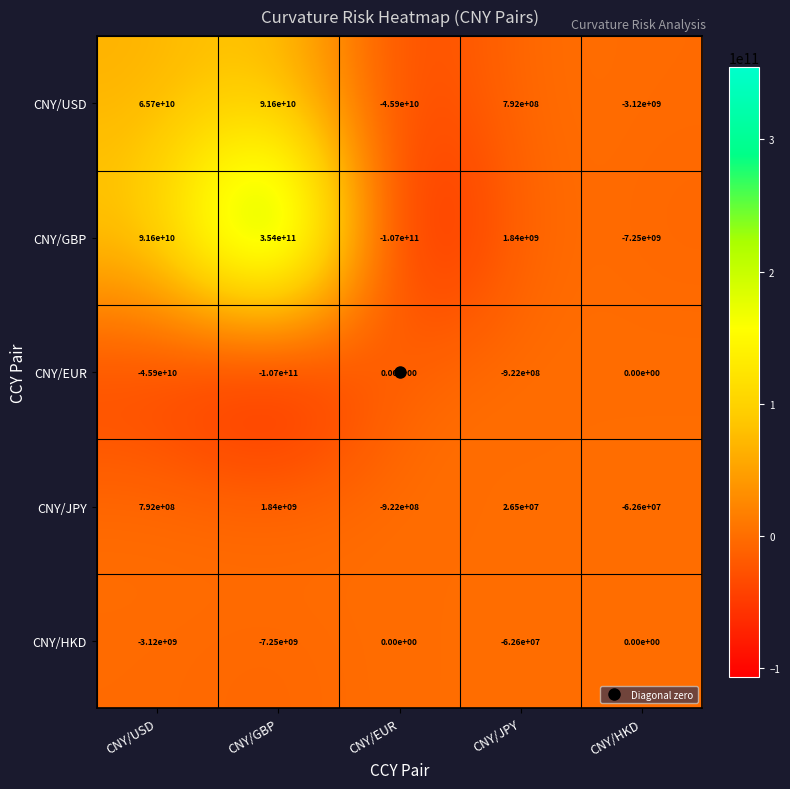

Rank the series at CNY/USD from lowest to highest value.

CNY/EUR, CNY/HKD, CNY/JPY, CNY/USD, CNY/GBP